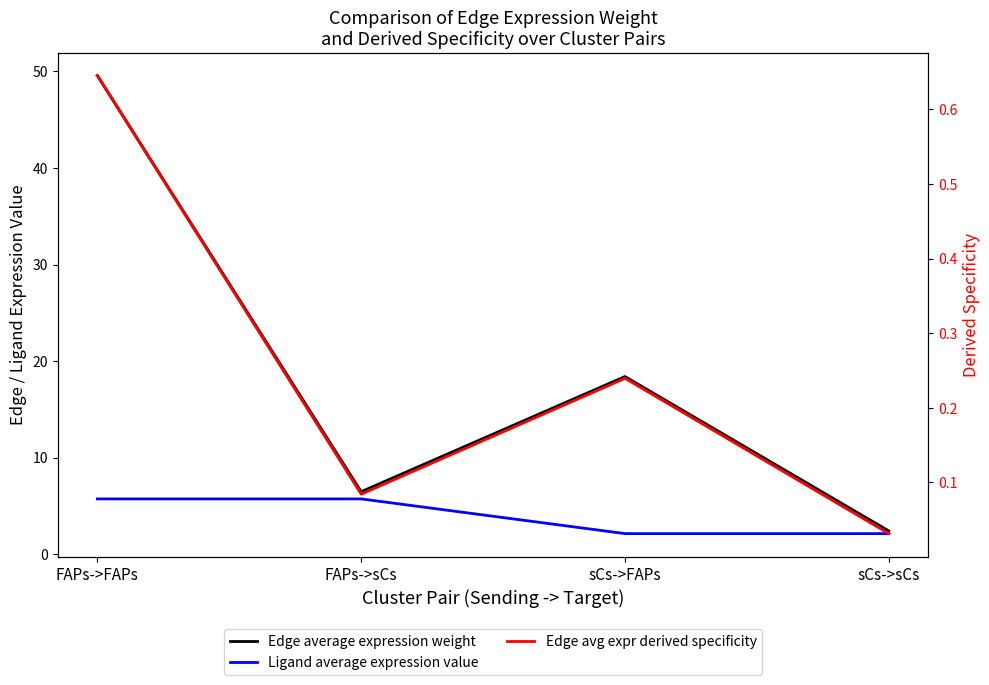

True or false: Edge average expression weight has a value of 18.4 at sCs->FAPs.

True